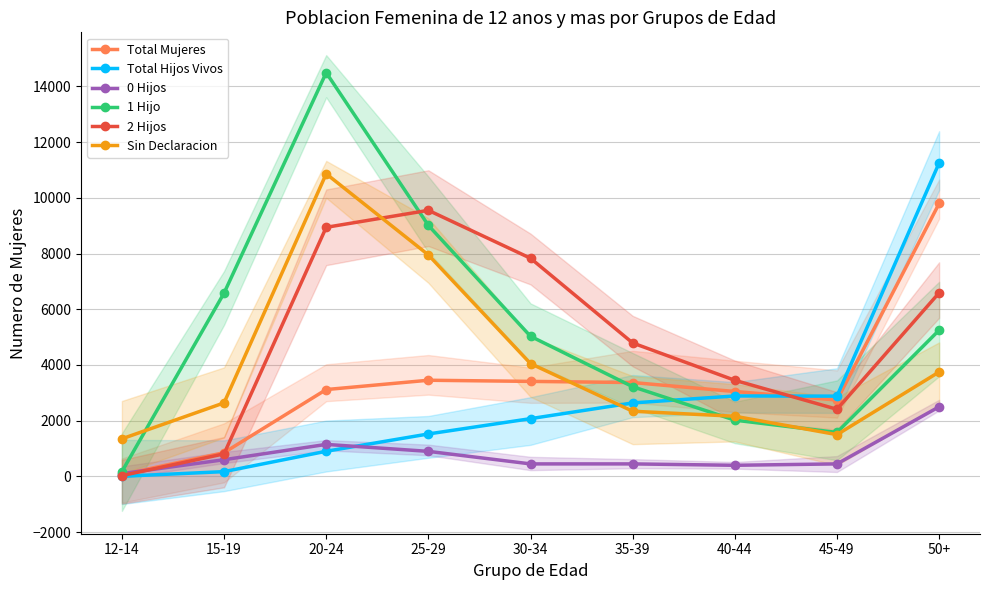

Which series has the largest total across all categories?

1 Hijo